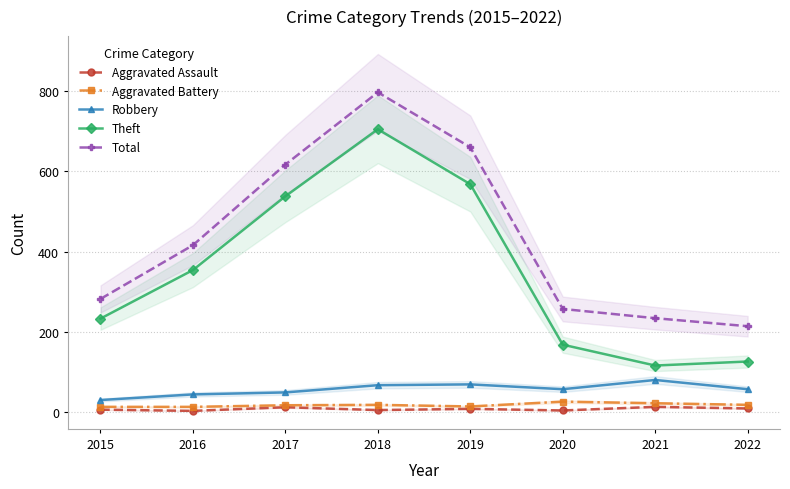

Rank the series at 2018 from lowest to highest value.

Aggravated Assault, Aggravated Battery, Robbery, Theft, Total